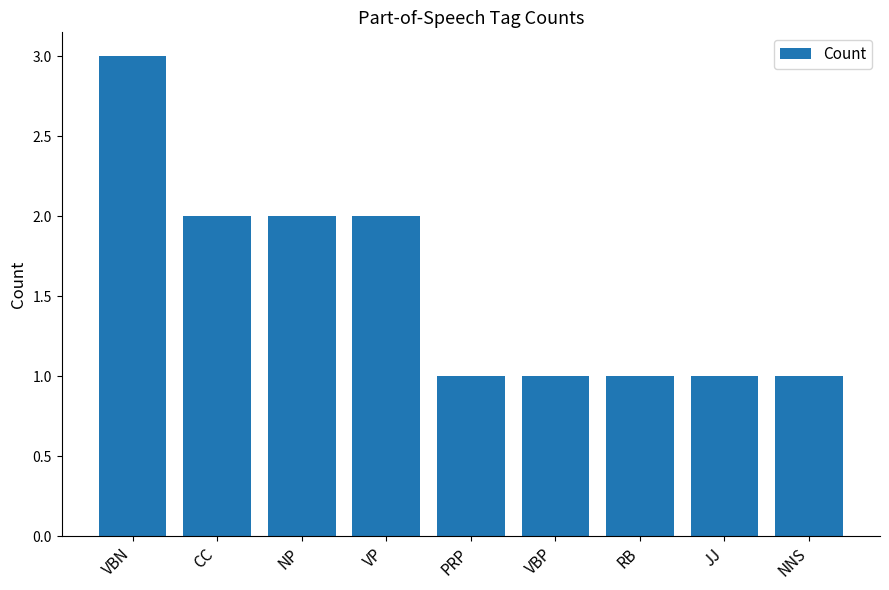

Reading left to right, list all the values displayed in this chart.

VBN=3	CC=2	NP=2	VP=2	PRP=1	VBP=1	RB=1	JJ=1	NNS=1